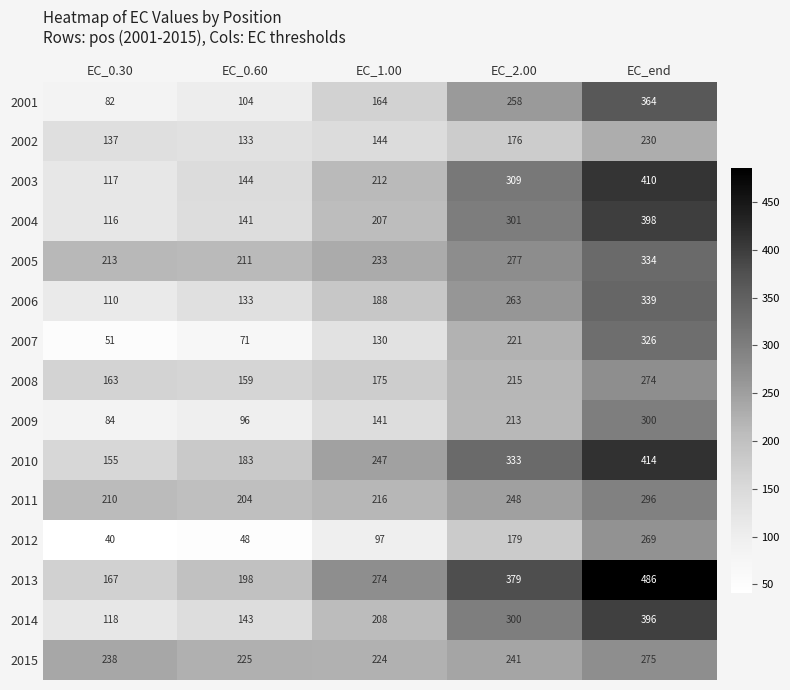

What is the difference between the maximum and minimum values in the 2007 series?

275